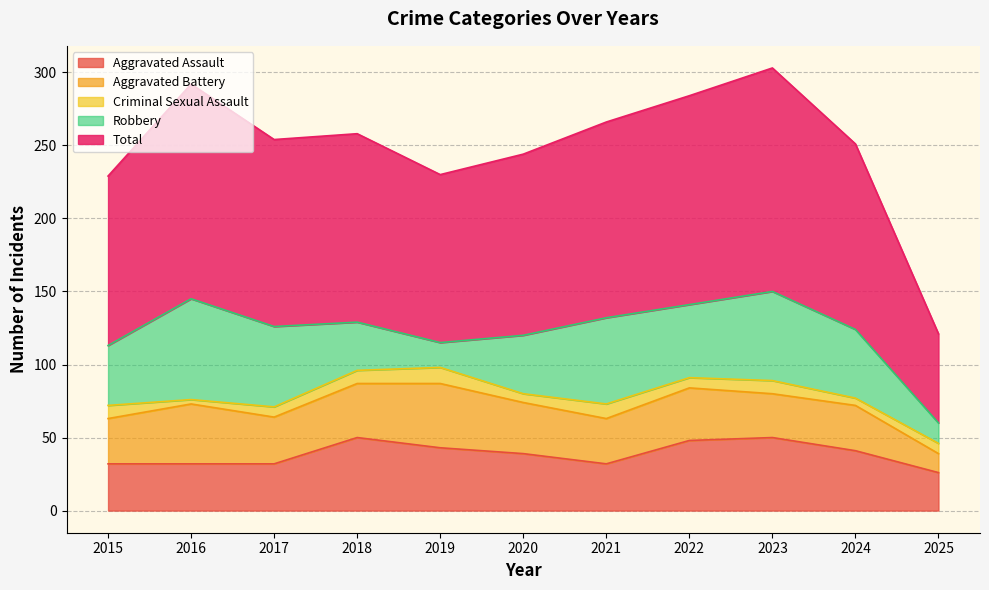

True or false: Total has a value of 115 at 2019.

True